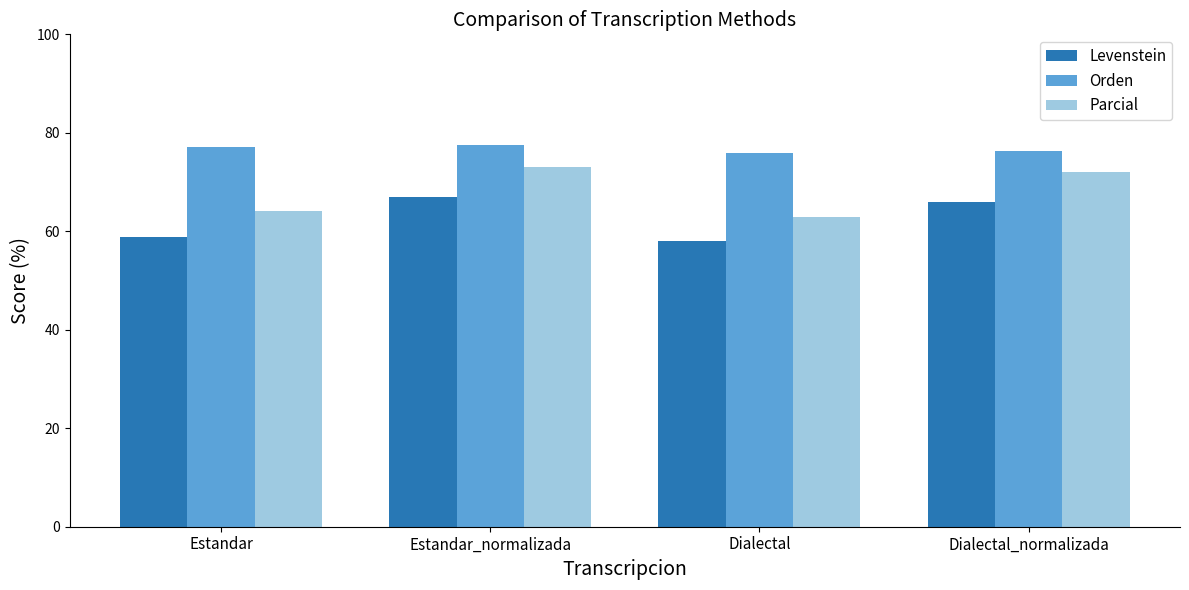

What is the greatest value displayed?

77.4